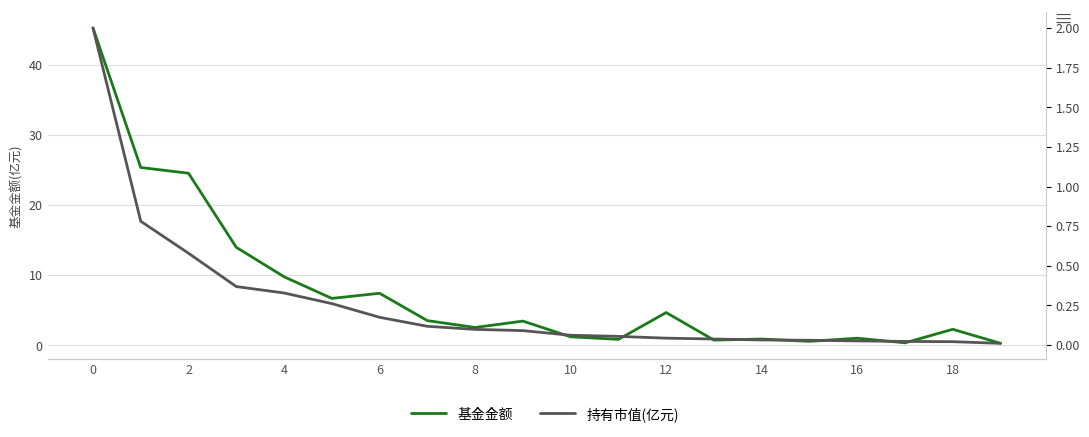

What is the sum of the 基金金额 values at 18 and 14?

7.0